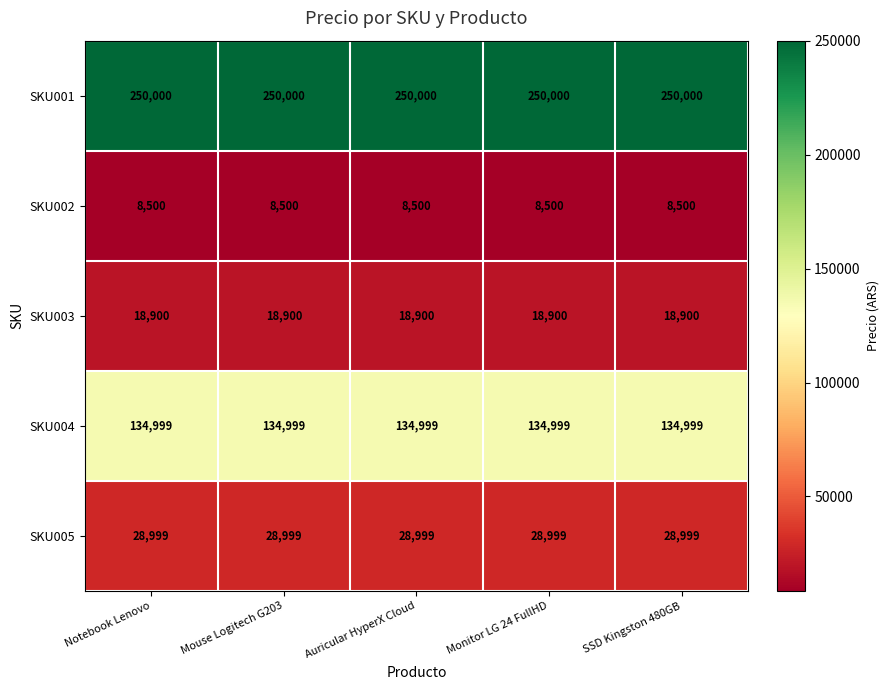

At how many categories does at least one series exceed 218759?

5